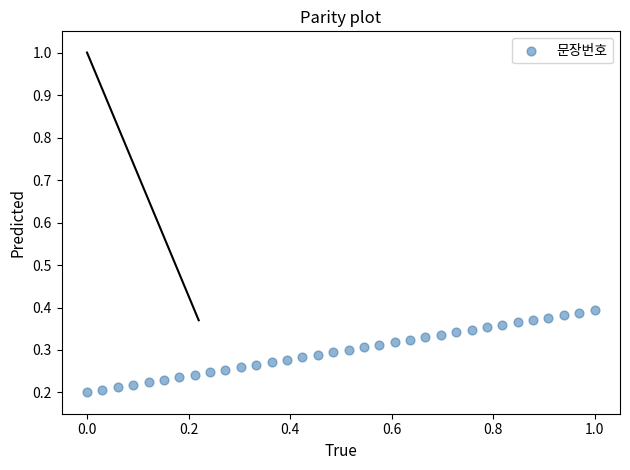

What is the range of X values (max minus min)?

1.0